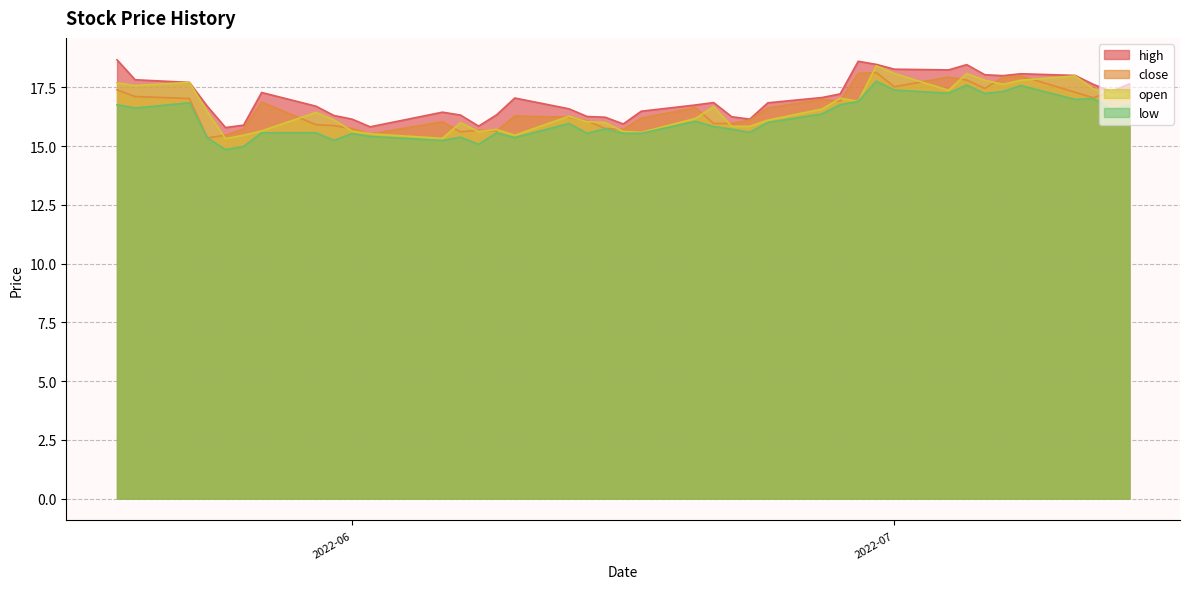

What is the lowest value of the high series?

15.8